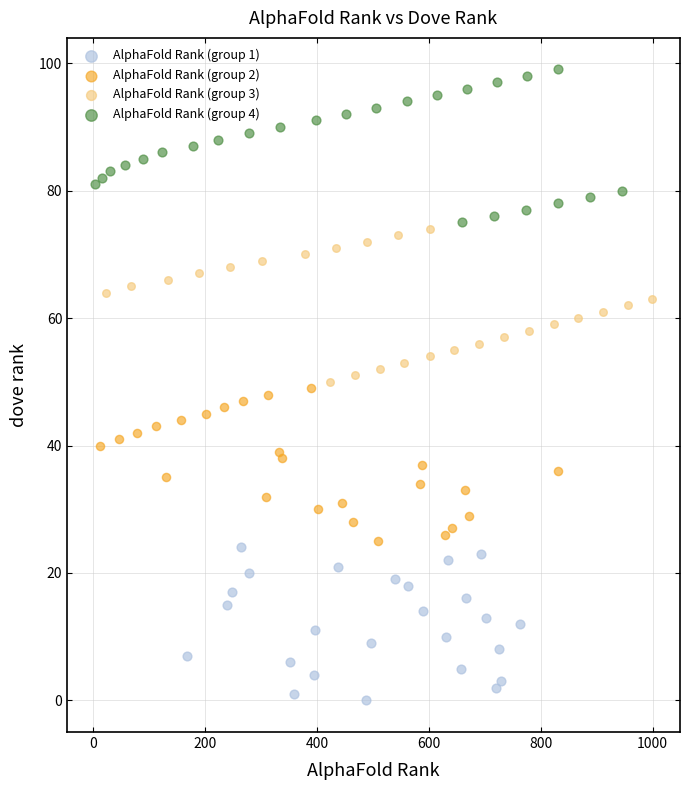

Which series contains the lowest Y value?

AlphaFold Rank (group 1)